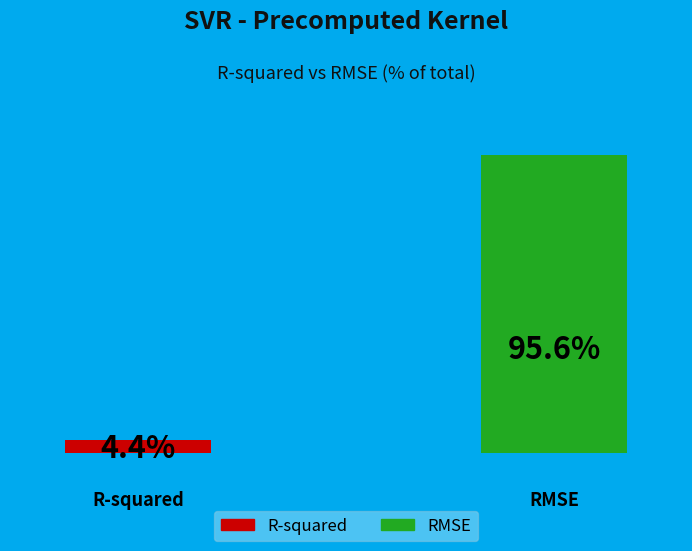

Count the number of slices in the pie.

2